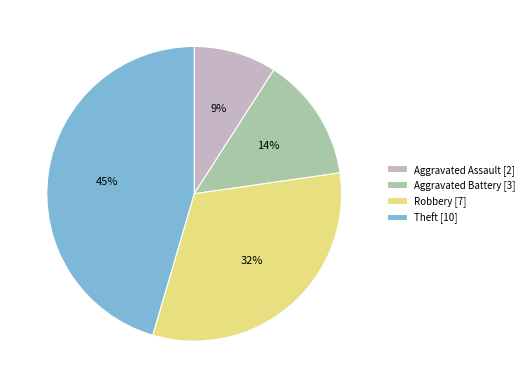

Is Aggravated Assault the majority of the pie?

No